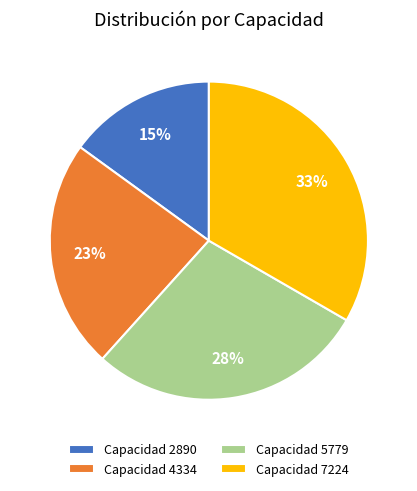

True or false: Capacidad 4334 accounts for 16% of the total.

False